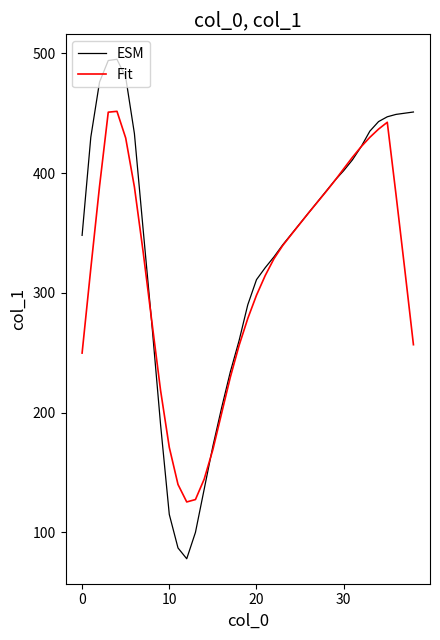

List the series in order of their peak value, highest first.

ESM, Fit